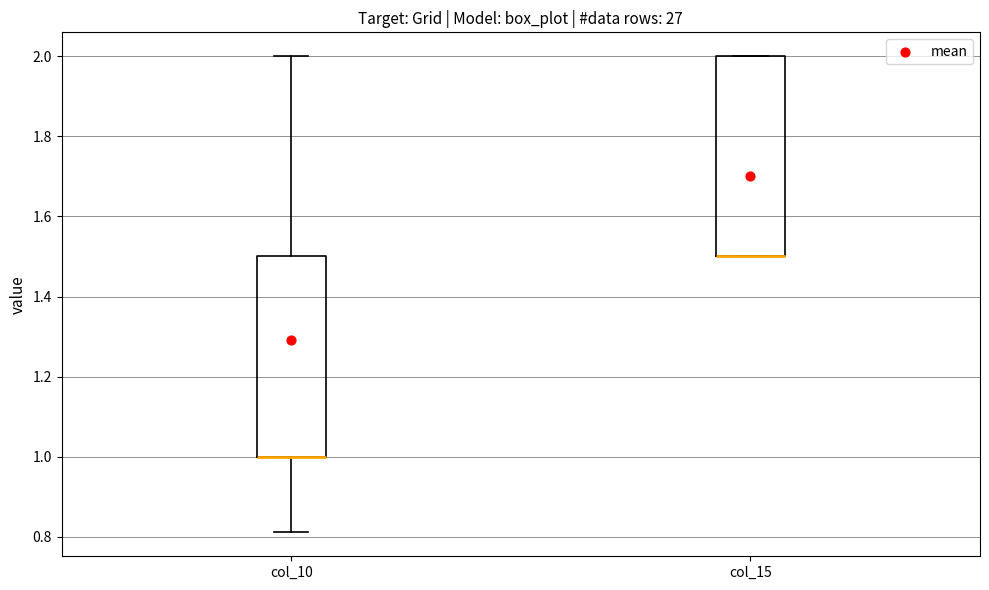

Where is the upper edge of the box for col_15 on the y-axis? The values are not printed on the chart, so give them approximately, as read against the axis.

2.00